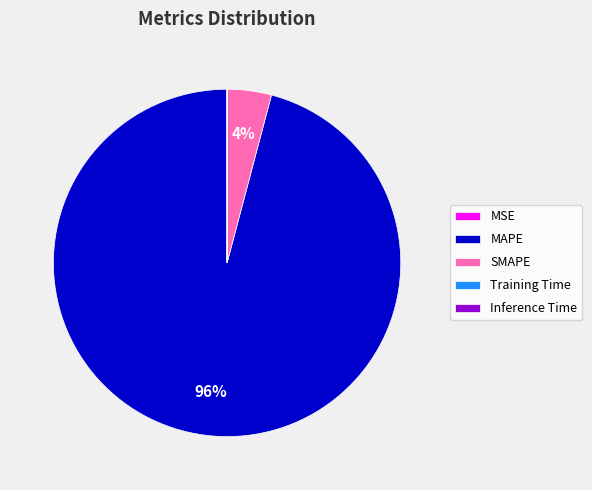

To the nearest percent, what is the average slice percentage?

20%